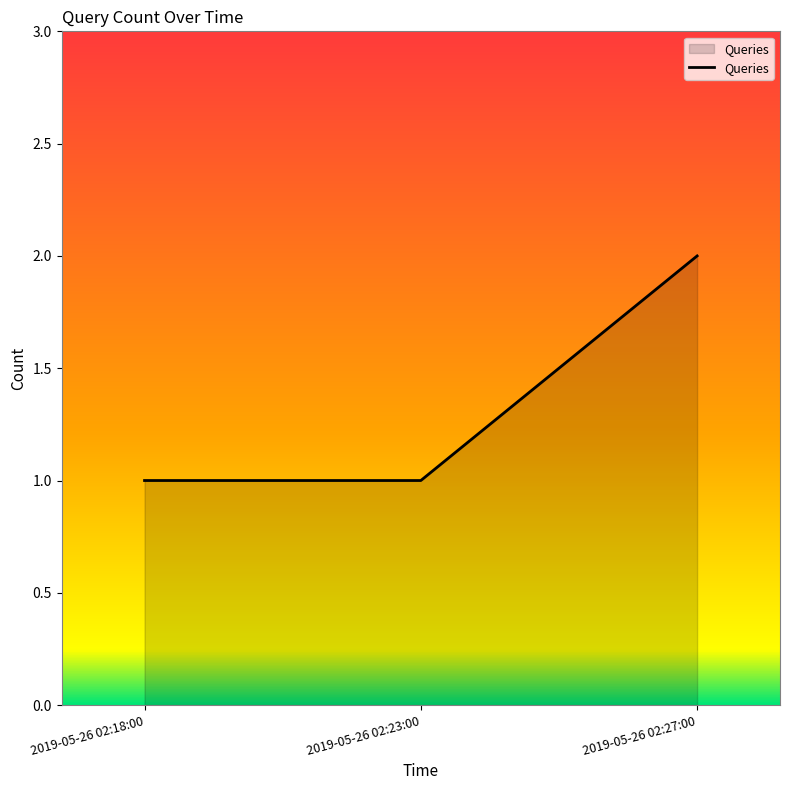

The chart shows a value of 3 at 2019-05-26 02:27:00. True or false?

False